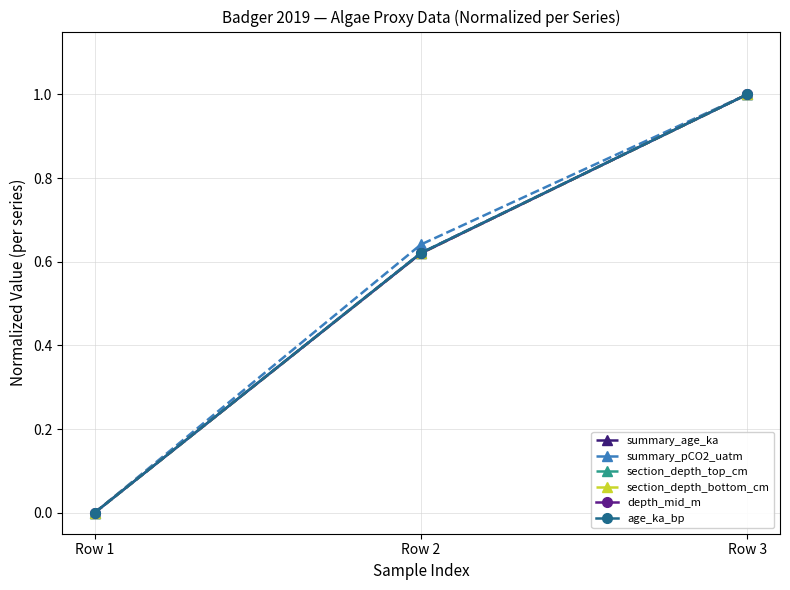

Is this an area chart (filled region under the line)?

No